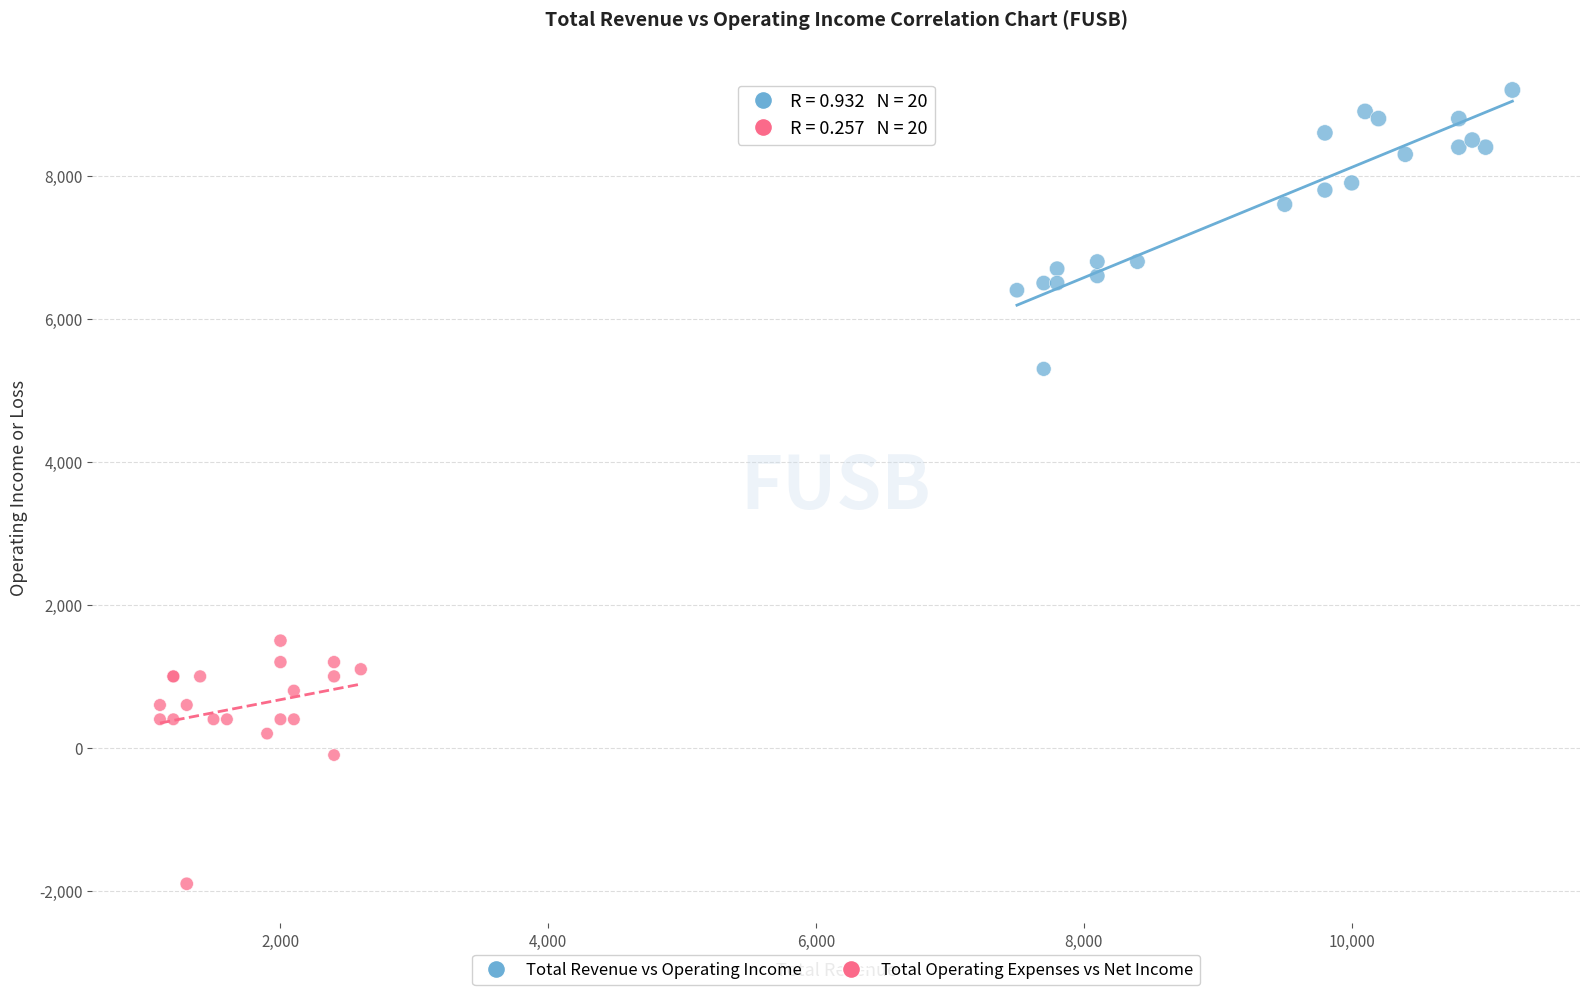

Which series reaches the minimum Y coordinate?

Total Operating Expenses vs Net Income